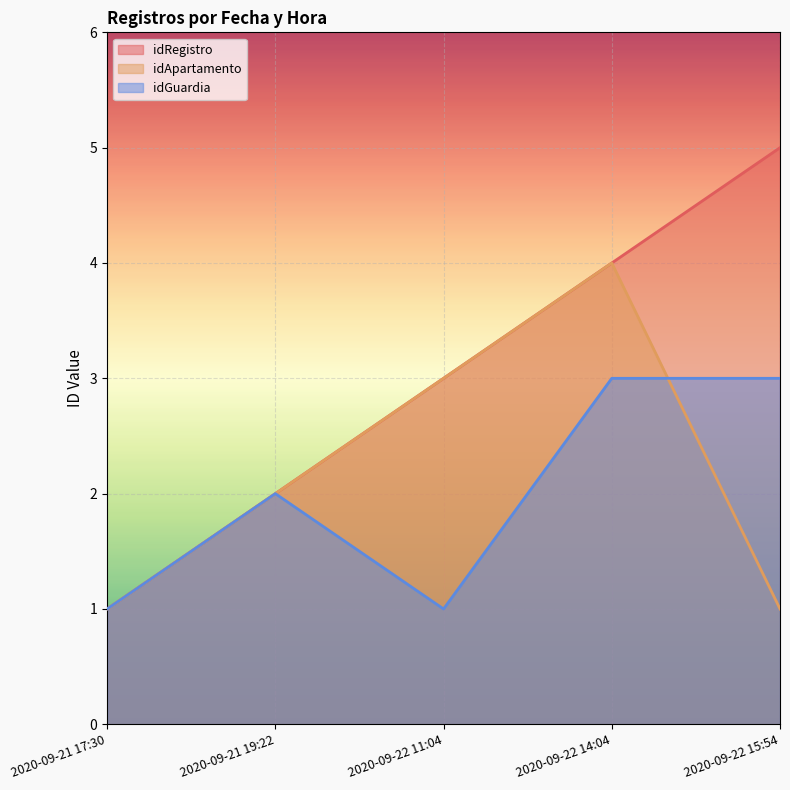

At which label does idRegistro first exceed 3?

2020-09-22 14:04